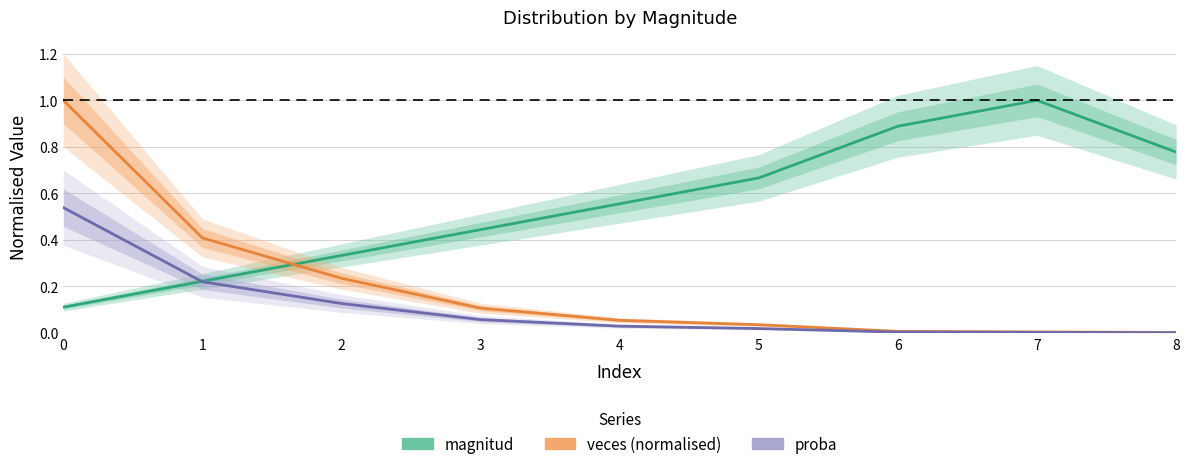

At which category does the chart reach its peak across all series?

7